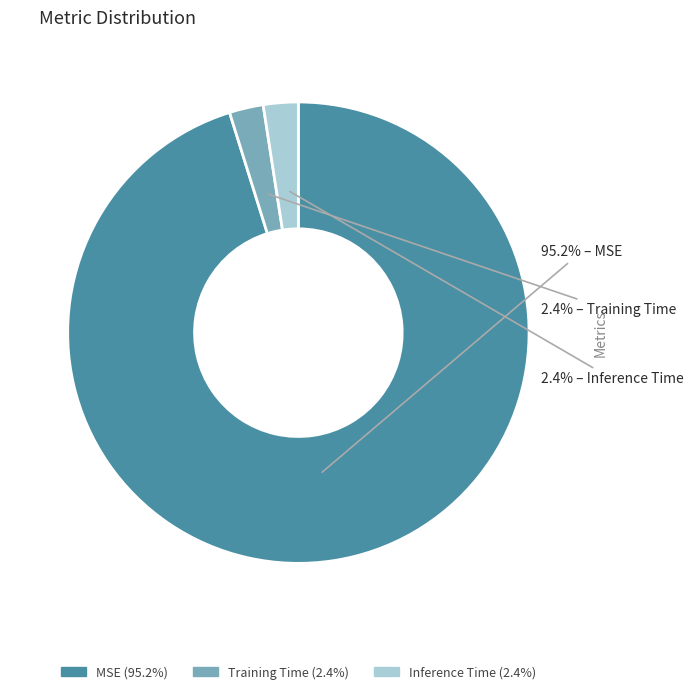

Which category has the biggest portion of the pie?

MSE